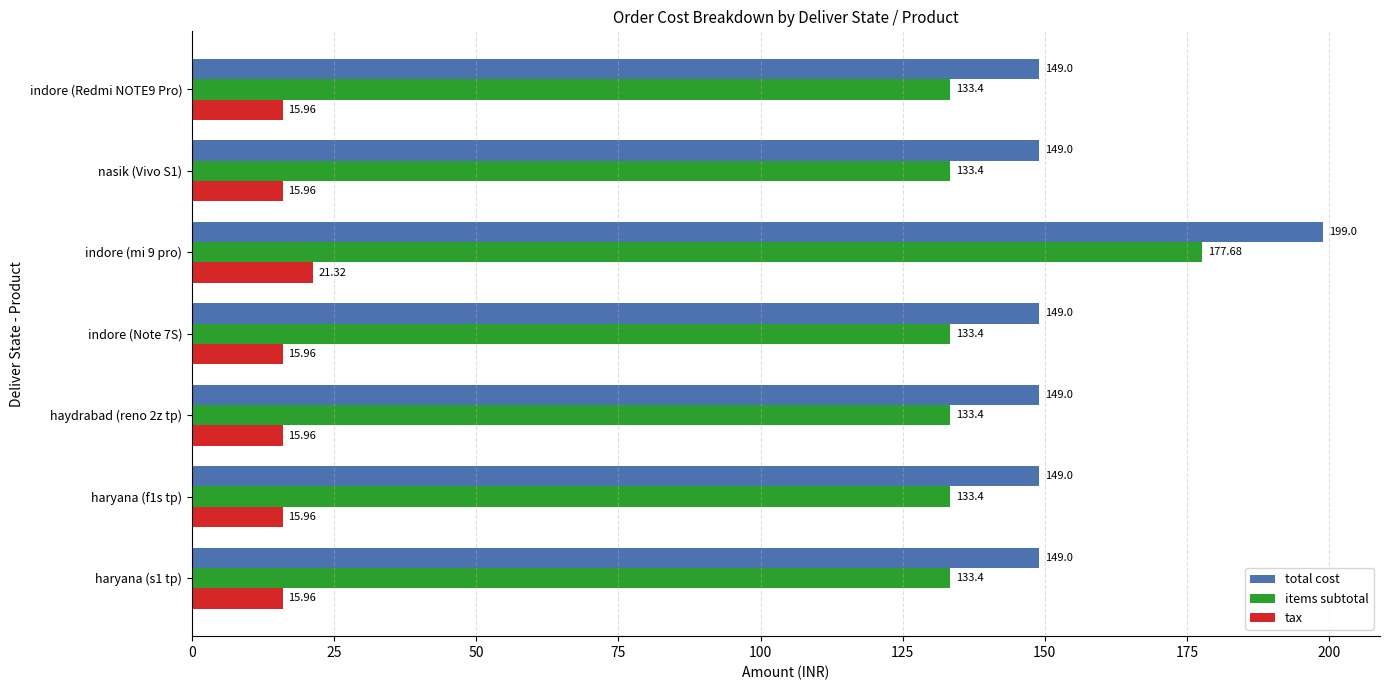

How many data points in total cost are above 149?

1